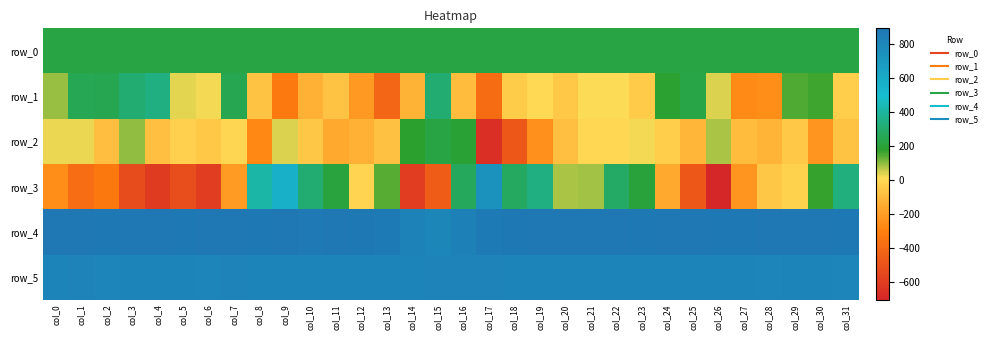

Reading left to right, list all the values displayed in this chart.

row_0: col_0=224.5	col_1=224.5	col_2=224.6	col_3=224.6	col_4=224.7	col_5=224.7	col_6=224.7	col_7=224.8	col_8=224.9	col_9=224.9	col_10=224.9	col_11=225.0	col_12=225.1	col_13=225.1	col_14=225.1	col_15=225.2	col_16=225.2	col_17=225.3	col_18=225.3	col_19=225.4	col_20=225.5	col_21=225.5	col_22=225.5	col_23=225.5	col_24=225.6	col_25=225.7	col_26=225.7	col_27=225.7	col_28=225.8	col_29=225.8	col_30=225.9	col_31=225.9
row_1: col_0=92.0	col_1=257.0	col_2=246.0	col_3=308.0	col_4=343.0	col_5=38.0	col_6=23.0	col_7=250.0	col_8=-68.0	col_9=-327.0	col_10=-131.0	col_11=-67.0	col_12=-214.0	col_13=-412.0	col_14=-124.0	col_15=308.0	col_16=-92.0	col_17=-389.0	col_18=-35.0	col_19=4.0	col_20=-50.0	col_21=20.0	col_22=21.0	col_23=-42.0	col_24=185.0	col_25=227.0	col_26=45.0	col_27=-262.0	col_28=-253.0	col_29=146.0	col_30=162.0	col_31=-29.0
row_2: col_0=30.0	col_1=33.0	col_2=-88.0	col_3=100.0	col_4=-81.0	col_5=-26.0	col_6=-50.0	col_7=-5.0	col_8=-271.0	col_9=41.0	col_10=-54.0	col_11=-154.0	col_12=-129.0	col_13=-73.0	col_14=182.0	col_15=221.0	col_16=192.0	col_17=-660.0	col_18=-477.0	col_19=-244.0	col_20=-79.0	col_21=1.0	col_22=-1.0	col_23=22.0	col_24=-33.0	col_25=-111.0	col_26=82.0	col_27=-96.0	col_28=-117.0	col_29=-50.0	col_30=-222.0	col_31=-72.0
row_3: col_0=-249.0	col_1=-384.0	col_2=-333.0	col_3=-529.0	col_4=-605.0	col_5=-526.0	col_6=-601.0	col_7=-209.0	col_8=415.0	col_9=570.0	col_10=312.0	col_11=213.0	col_12=-16.0	col_13=145.0	col_14=-600.0	col_15=-454.0	col_16=266.0	col_17=742.0	col_18=282.0	col_19=345.0	col_20=83.0	col_21=88.0	col_22=287.0	col_23=206.0	col_24=-156.0	col_25=-472.0	col_26=-702.0	col_27=-223.0	col_28=-57.0	col_29=-19.0	col_30=170.0	col_31=338.0
row_4: col_0=892.0	col_1=892.0	col_2=886.0	col_3=888.0	col_4=889.0	col_5=887.0	col_6=888.0	col_7=892.0	col_8=885.0	col_9=889.0	col_10=881.0	col_11=888.0	col_12=886.0	col_13=872.0	col_14=827.0	col_15=802.0	col_16=834.0	col_17=875.0	col_18=883.0	col_19=888.0	col_20=889.0	col_21=889.0	col_22=889.0	col_23=885.0	col_24=888.0	col_25=890.0	col_26=886.0	col_27=883.0	col_28=888.0	col_29=894.0	col_30=888.0	col_31=886.0
row_5: col_0=814.0	col_1=822.0	col_2=812.0	col_3=815.0	col_4=817.0	col_5=813.0	col_6=812.0	col_7=820.0	col_8=815.0	col_9=813.0	col_10=815.0	col_11=815.0	col_12=816.0	col_13=816.0	col_14=818.0	col_15=823.0	col_16=820.0	col_17=824.0	col_18=819.0	col_19=813.0	col_20=813.0	col_21=819.0	col_22=815.0	col_23=815.0	col_24=814.0	col_25=815.0	col_26=813.0	col_27=814.0	col_28=809.0	col_29=817.0	col_30=814.0	col_31=810.0